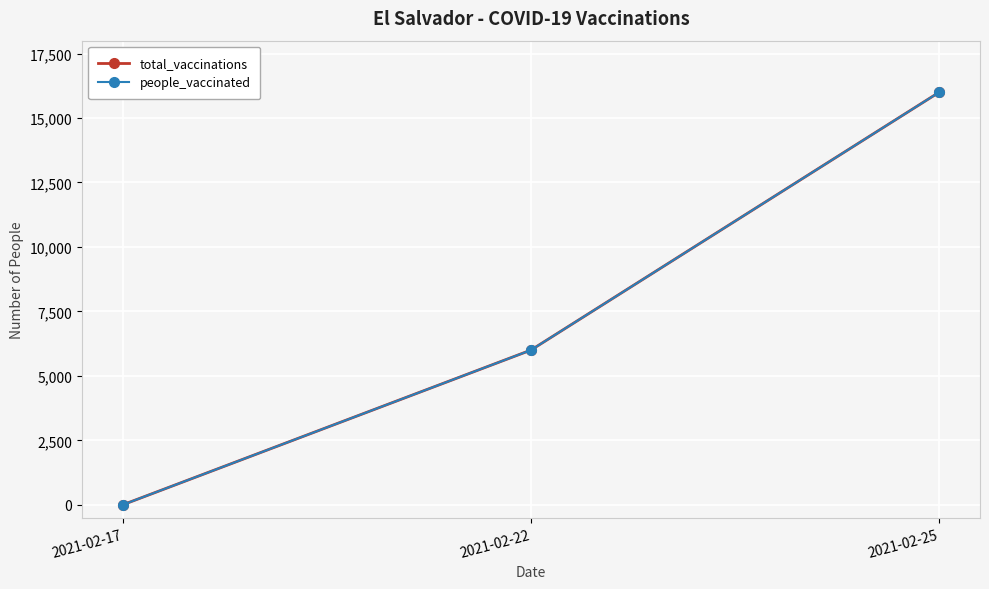

Is this an area chart (filled region under the line)?

No